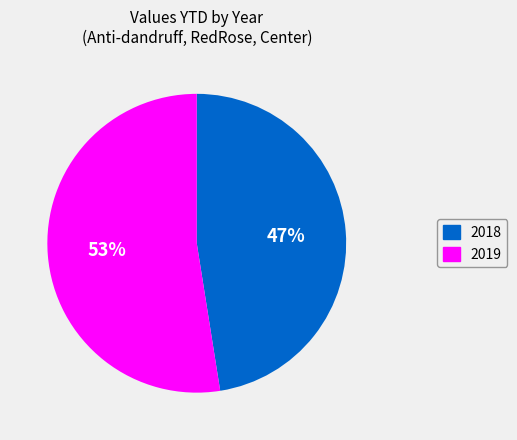

To the nearest percent, what portion does 2019 represent?

53%